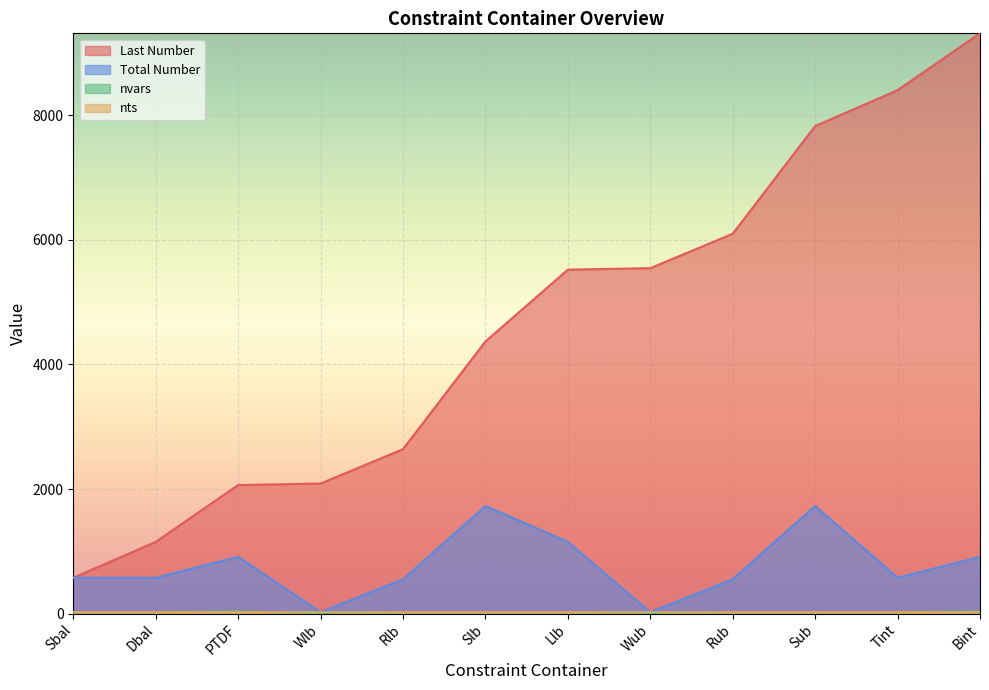

Which category has the lowest value in the nvars series?

Wlb